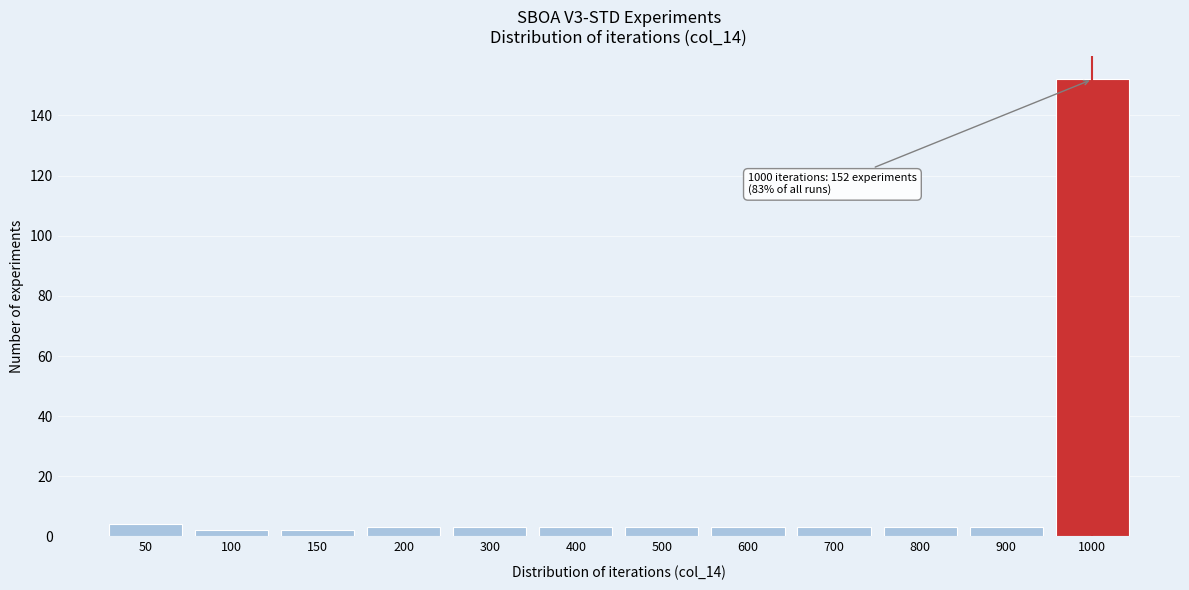

Reading left to right, list all the values displayed in this chart.

4	2	2	3	3	3	3	3	3	3	3	152